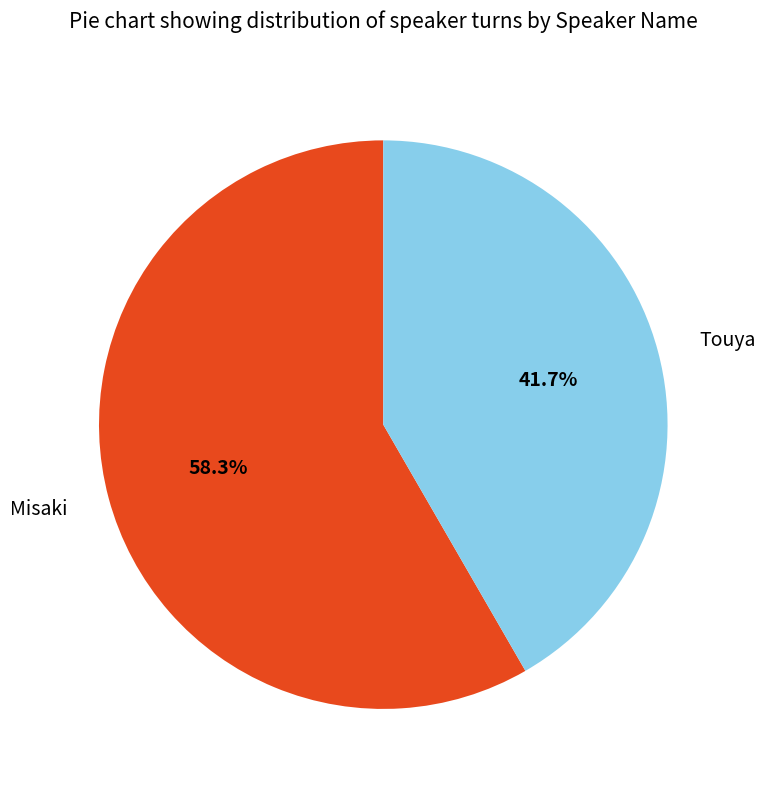

True or false: Misaki accounts for 44% of the total.

False